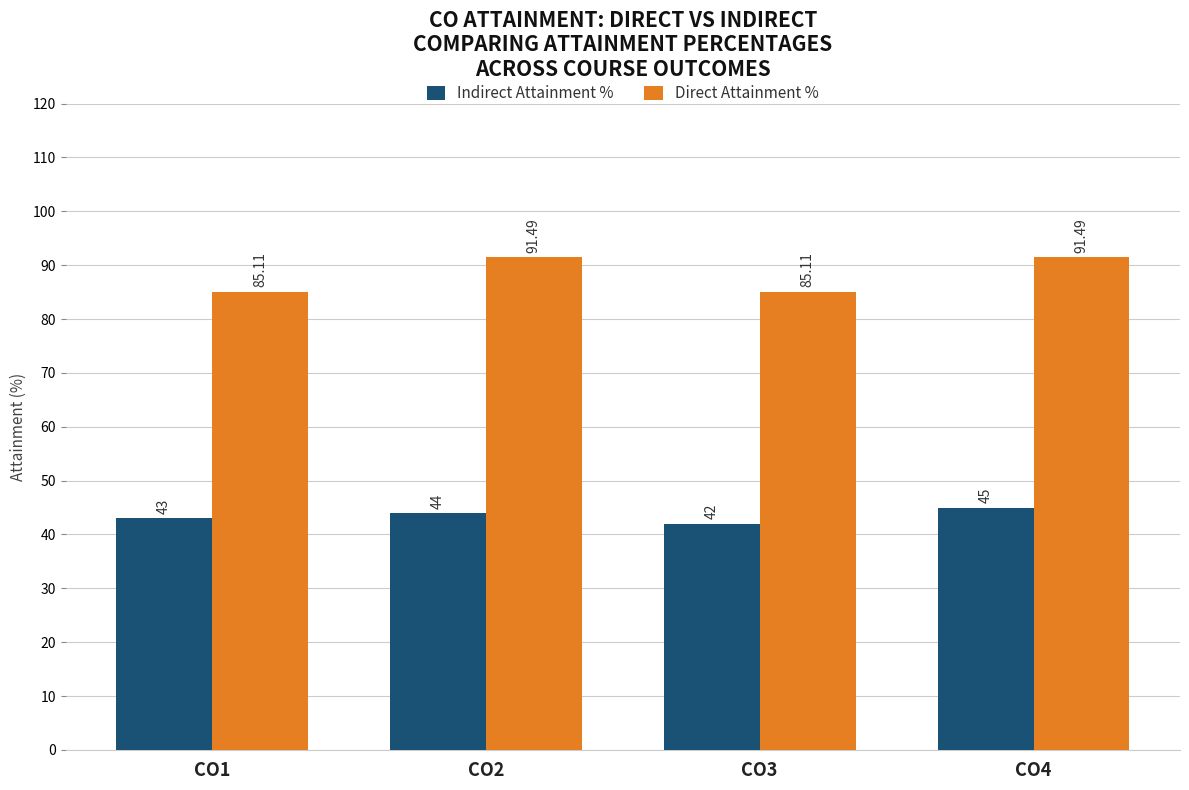

Is it true that Indirect Attainment % equals 16.4 at CO3?

False